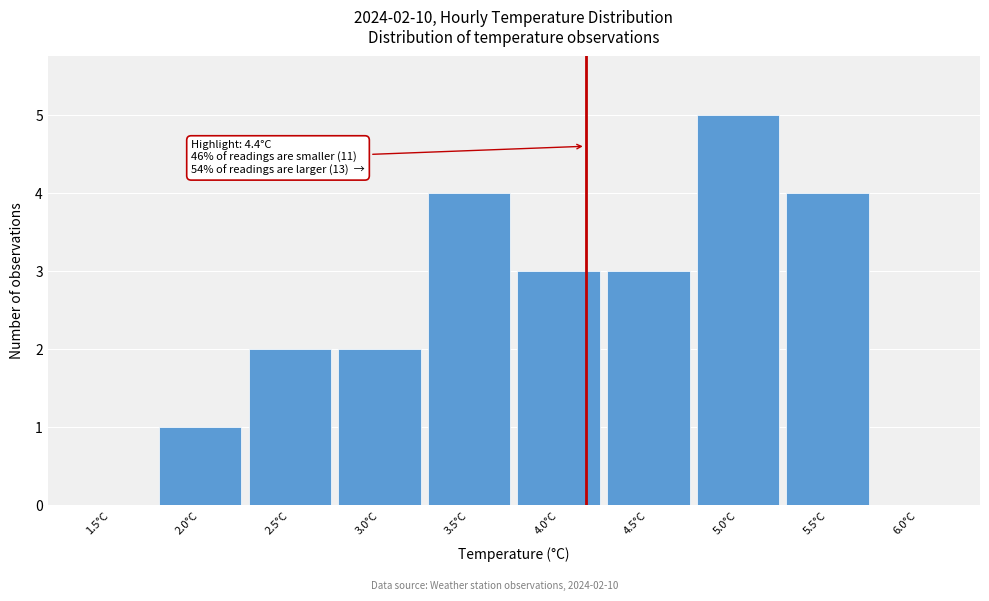

Reading left to right, transcribe all the data shown in this chart.

1.5°C=0	2.0°C=1	2.5°C=2	3.0°C=2	3.5°C=4	4.0°C=3	4.5°C=3	5.0°C=5	5.5°C=4	6.0°C=0